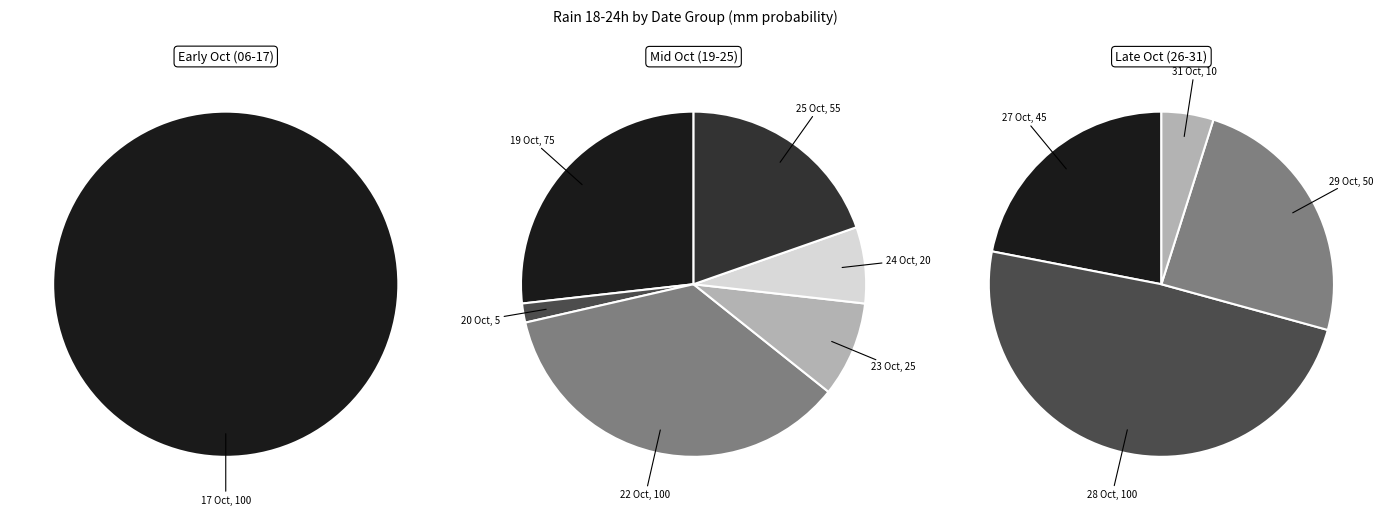

To the nearest percent, what portion does 2023-10-28 represent?

17%